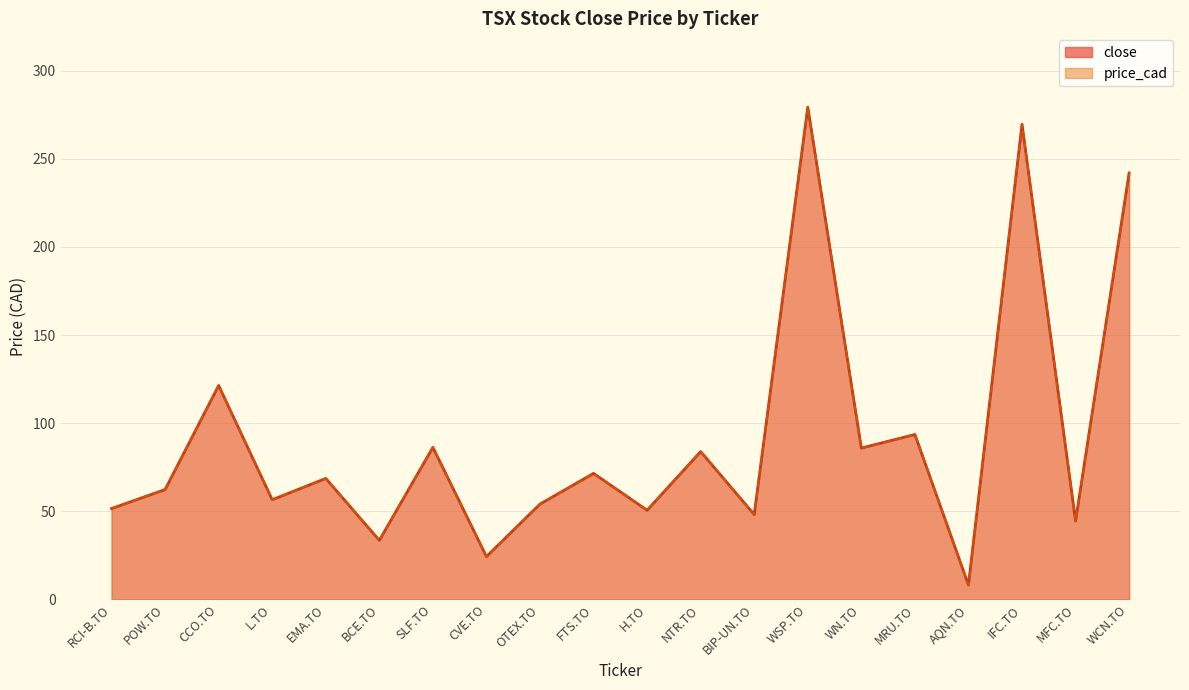

Read the close value at SLF.TO.

86.2